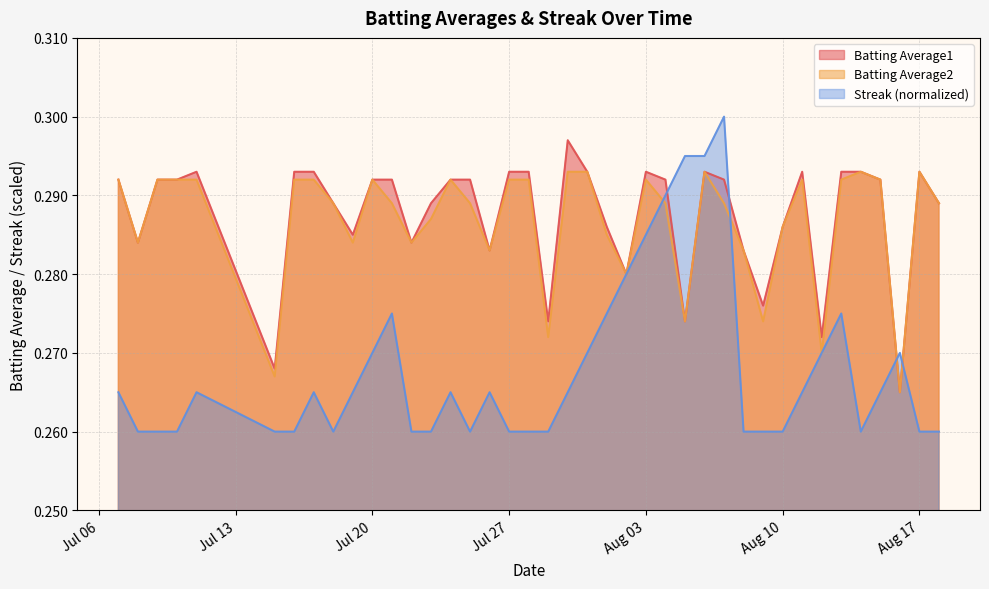

Which series has the largest range (max minus min)?

Streak (normalized)